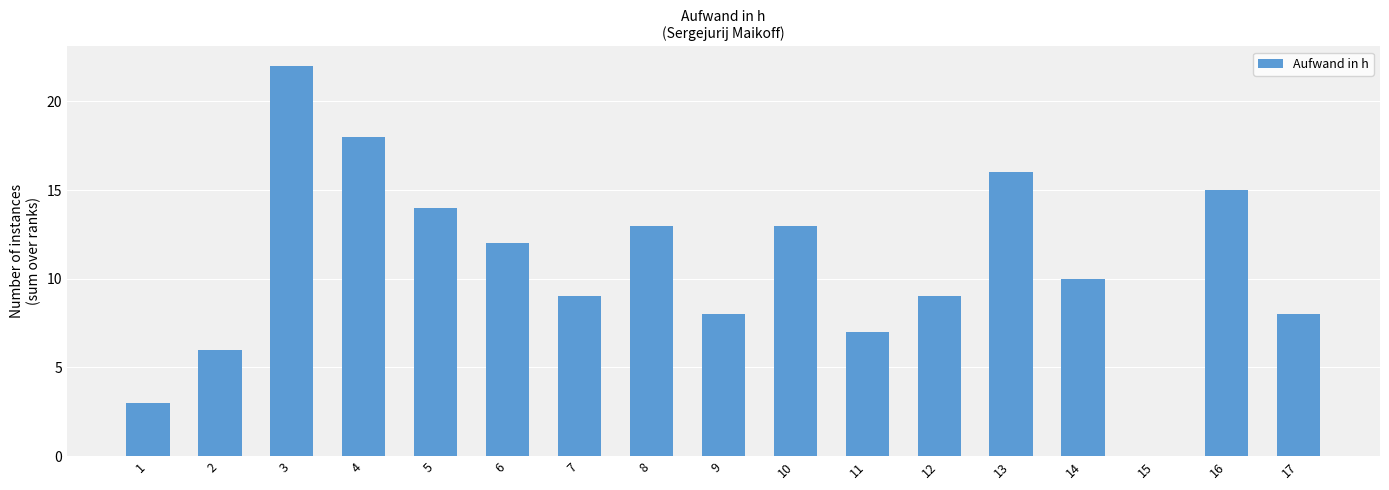

What is the sum of all values?

183